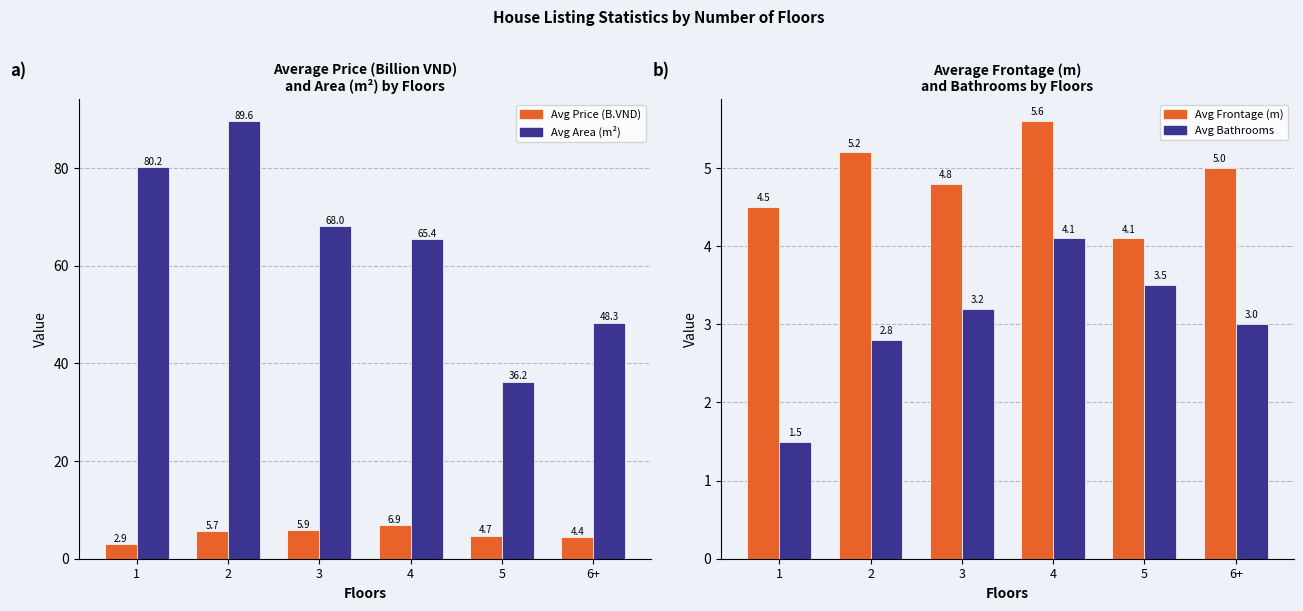

Reading right to left, list all the values displayed in this chart.

Average Price (Billion VND): 6+=4.4	5=4.7	4=6.9	3=5.9	2=5.7	1=2.9
Average Area (m²) / 10: 6+=48.3	5=36.2	4=65.4	3=68.0	2=89.6	1=80.2
Avg Frontage (m): 6+=5.0	5=4.1	4=5.6	3=4.8	2=5.2	1=4.5
Avg Bathrooms: 6+=3.0	5=3.5	4=4.1	3=3.2	2=2.8	1=1.5